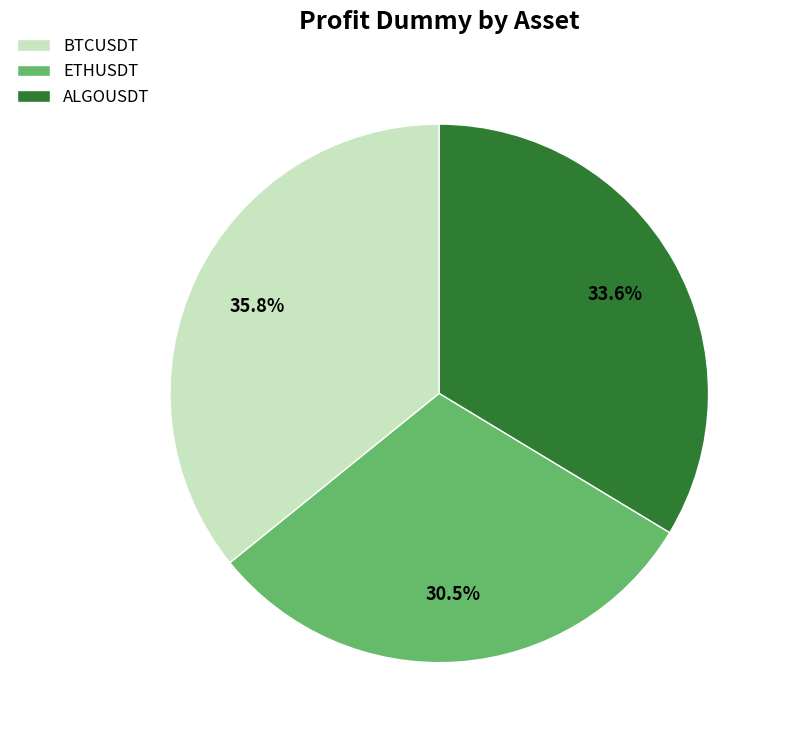

Rank the categories by value from lowest to highest.

ETHUSDT, ALGOUSDT, BTCUSDT